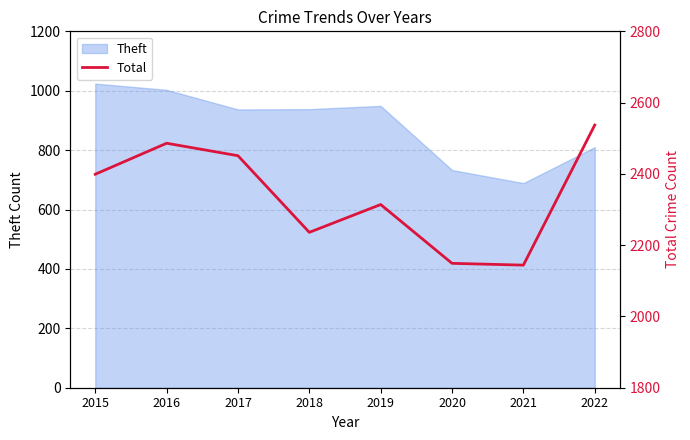

At which category does the data reach its first local valley?

2018